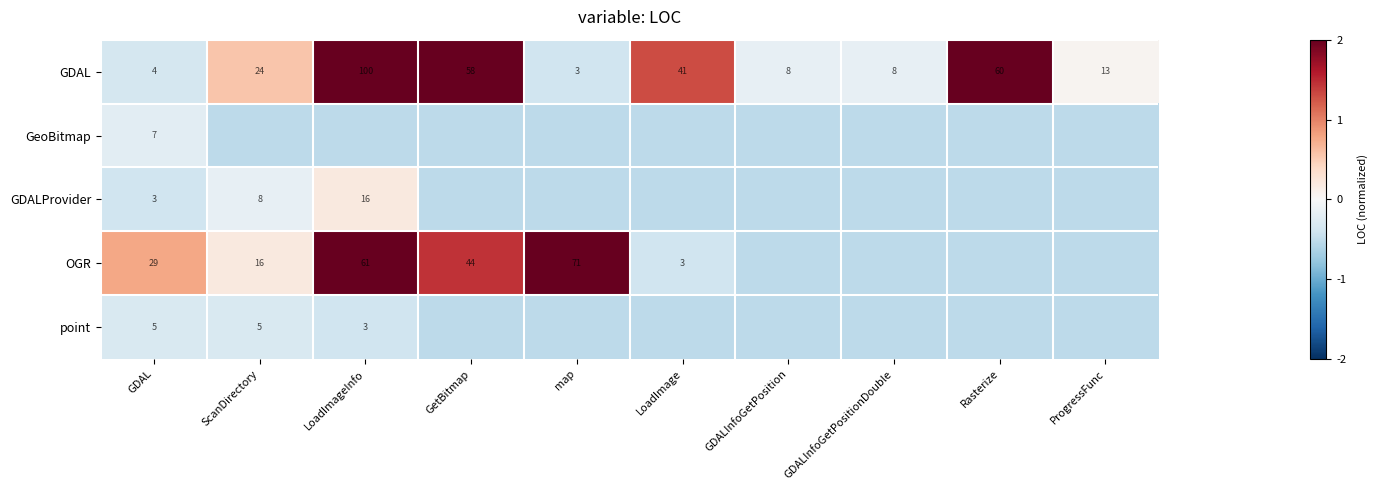

At how many categories does at least one series exceed 1?

5